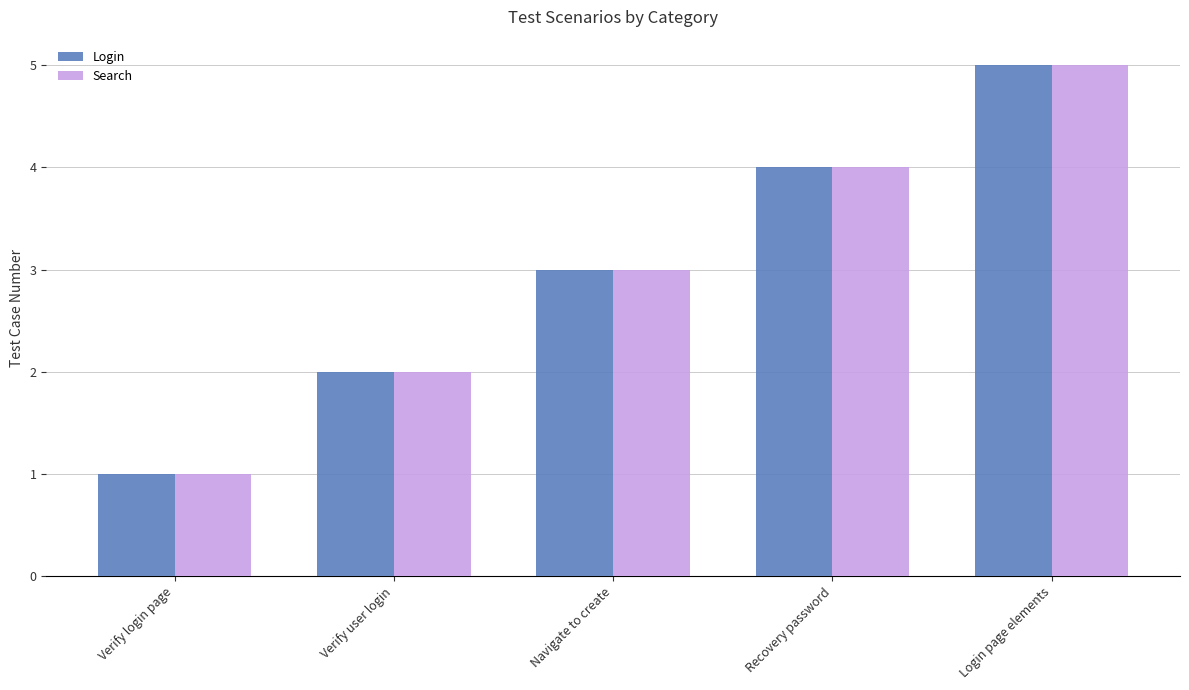

What are all the series names shown in the legend?

Login, Search